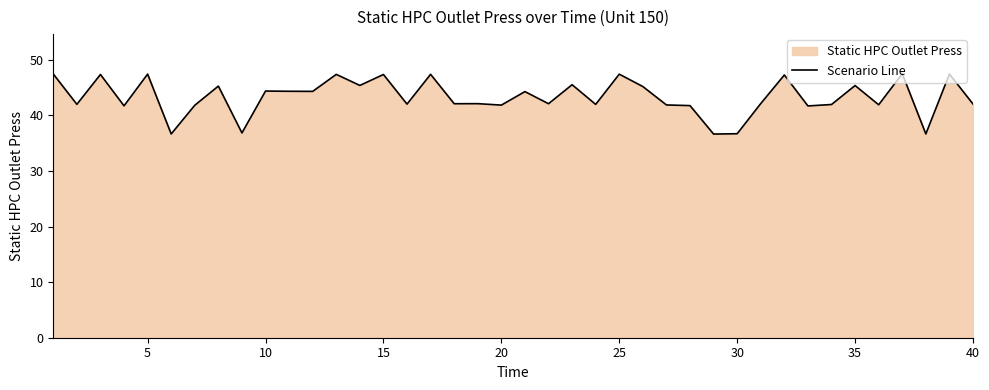

What is the maximum value shown in the chart?

47.5